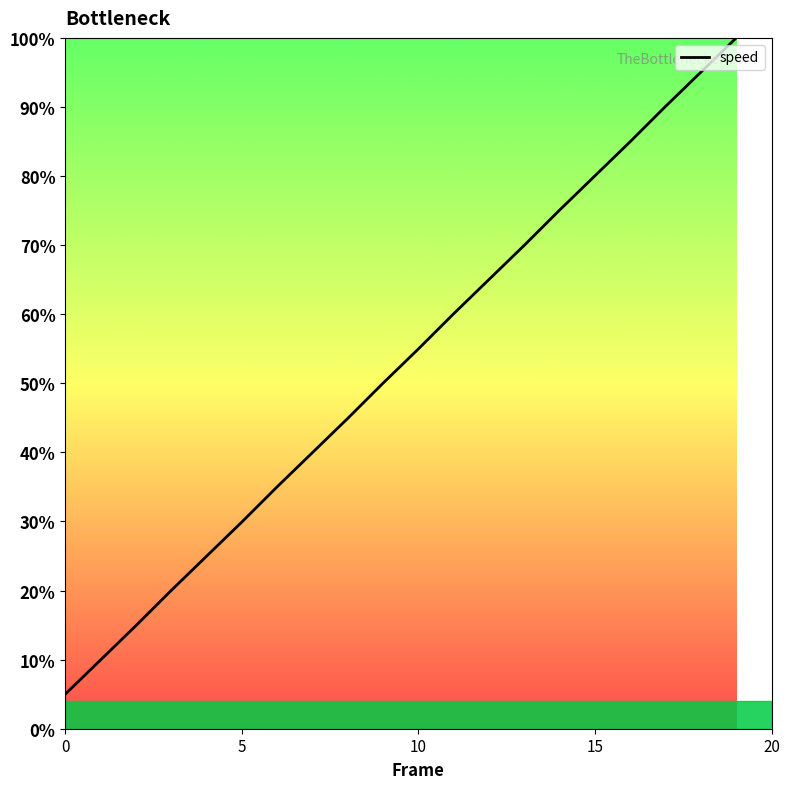

True or false: there are more than 2 points higher than both neighbors.

False